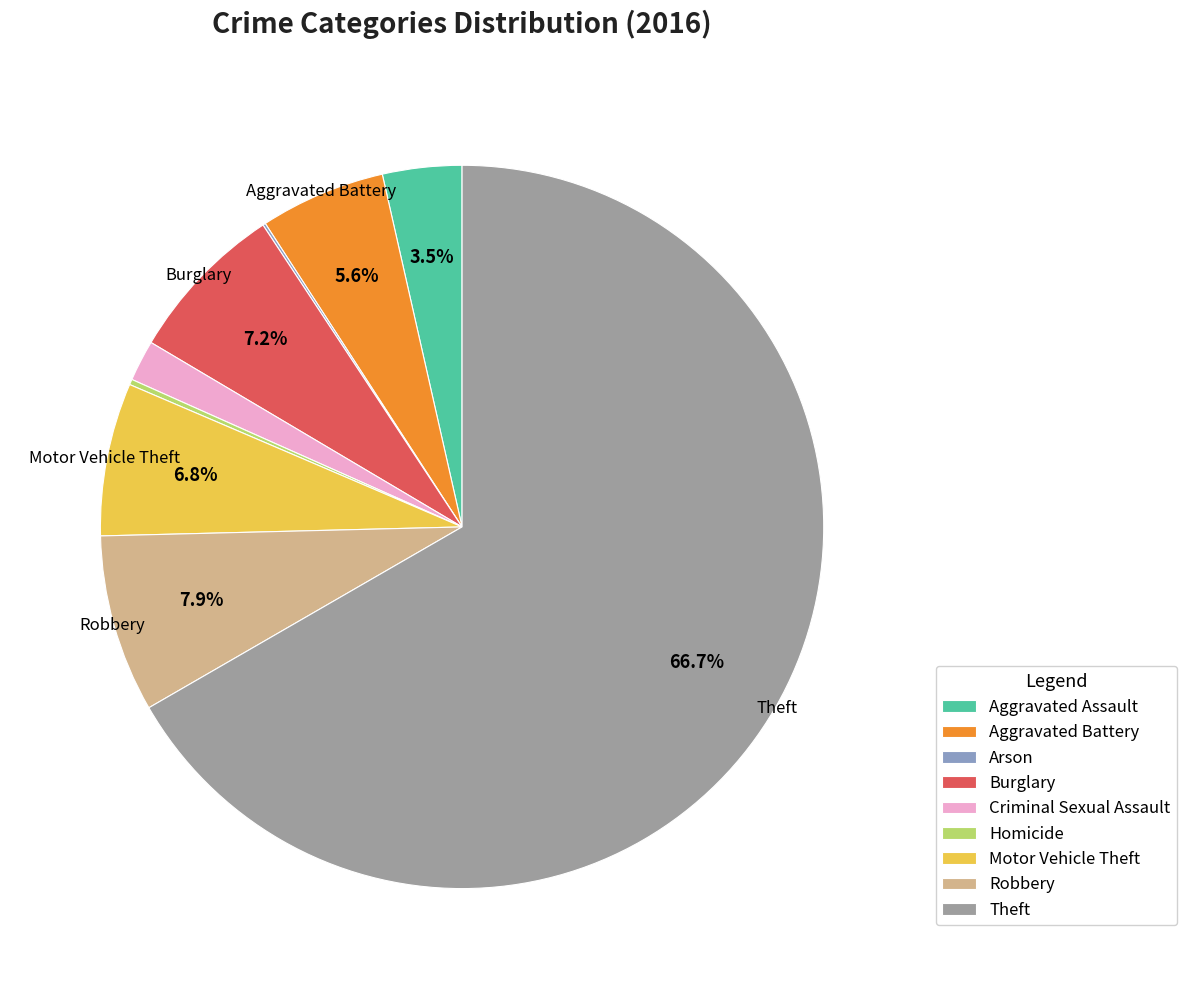

To the nearest percent, what is the average slice percentage?

11%